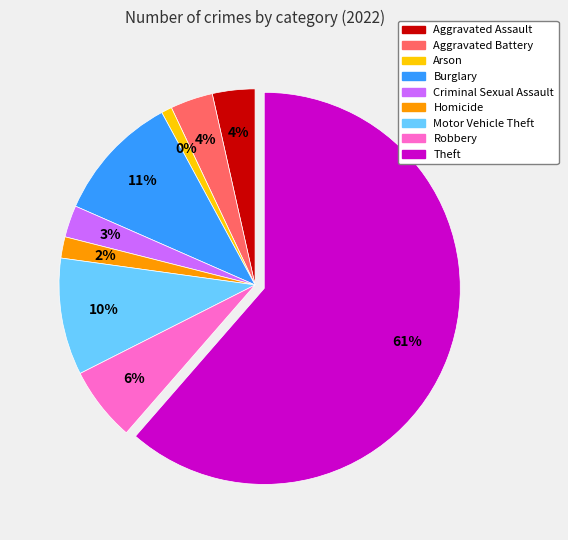

What is the smallest slice in the pie chart?

Arson